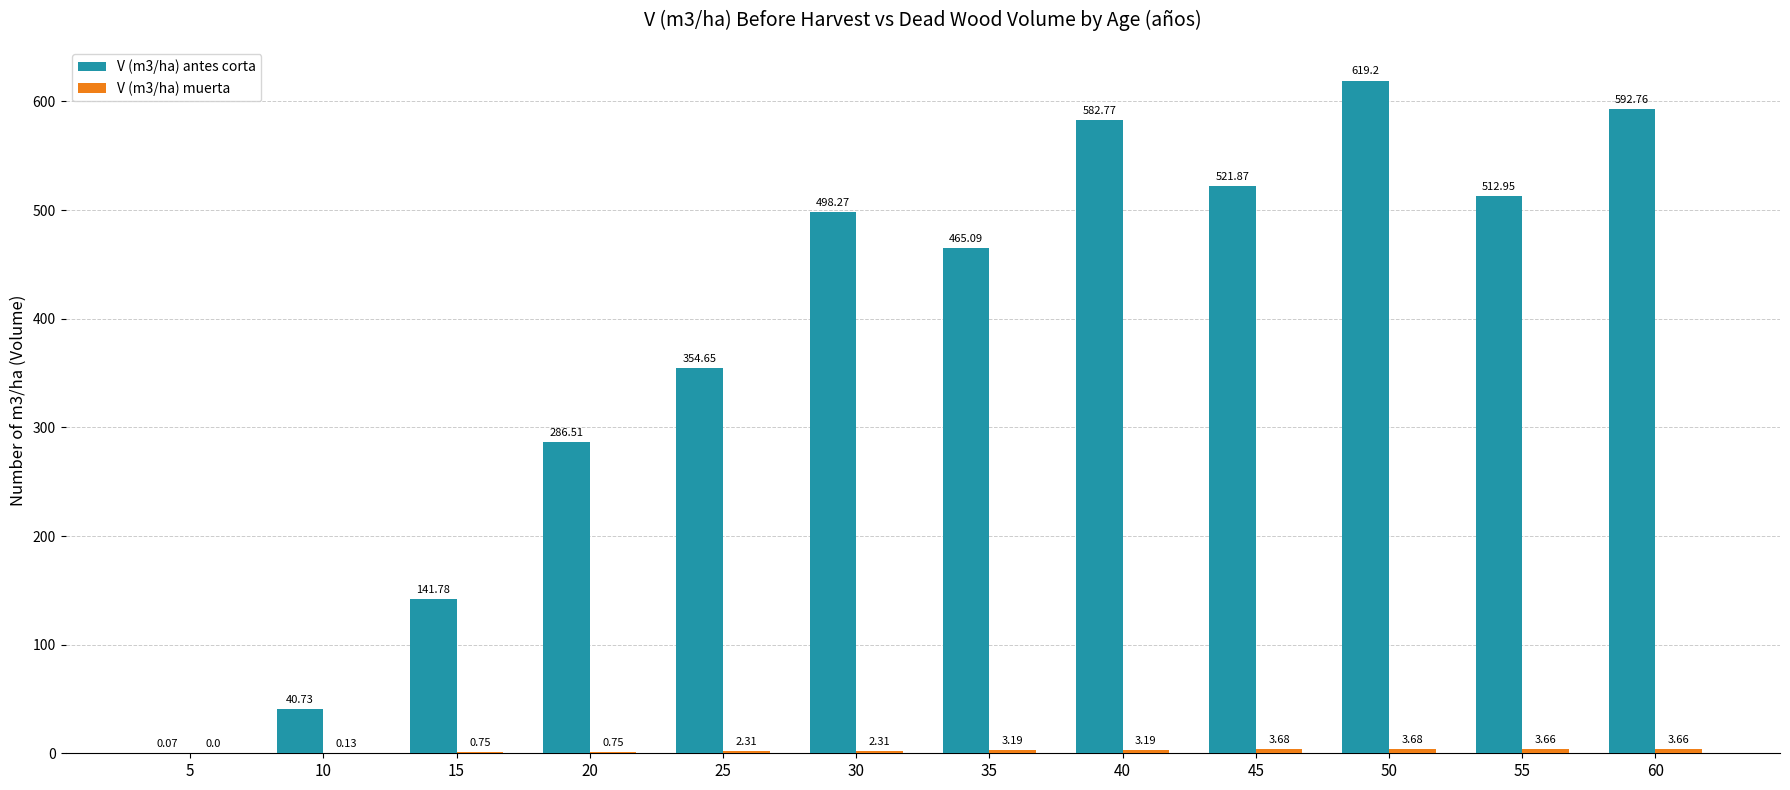

Between 10 and 35, which series saw the biggest shift?

V (m3/ha) antes corta